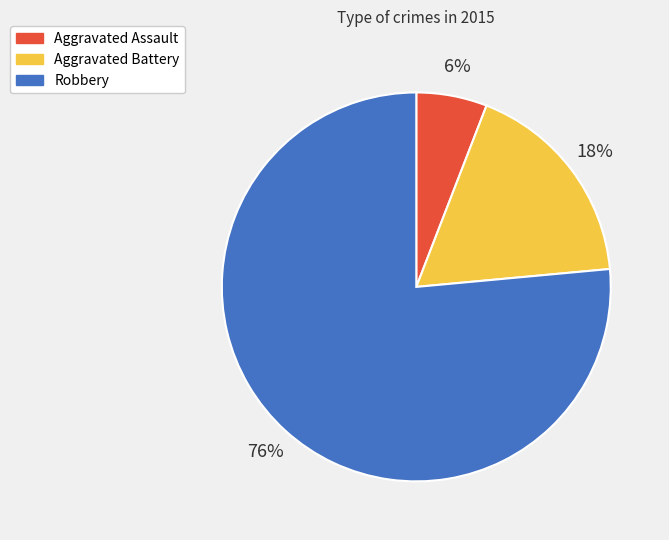

To the nearest percent, what is the combined percentage of Robbery and Aggravated Assault?

82%